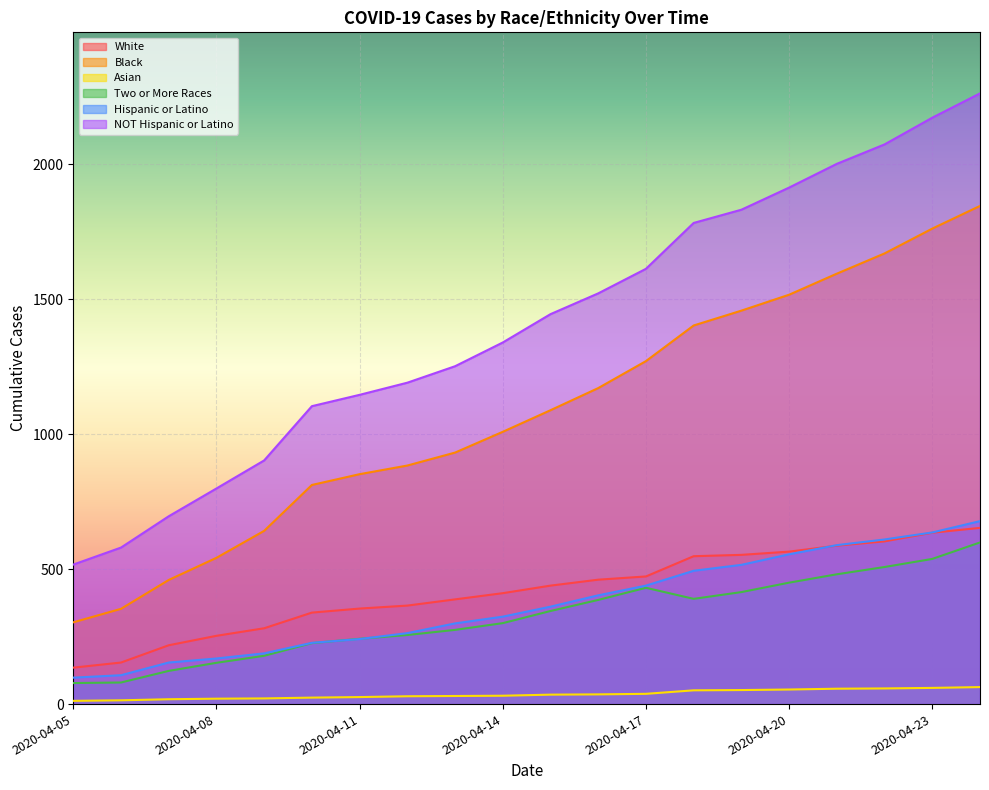

True or false: Two or More Races and Asian intersect in this chart.

False